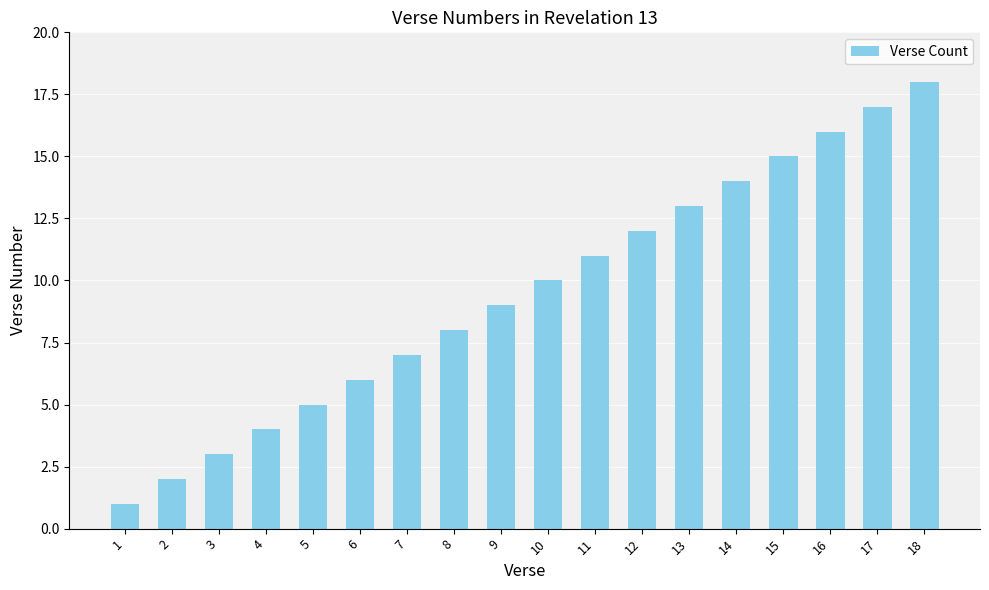

What is the change in value from 11 to 12?

+1